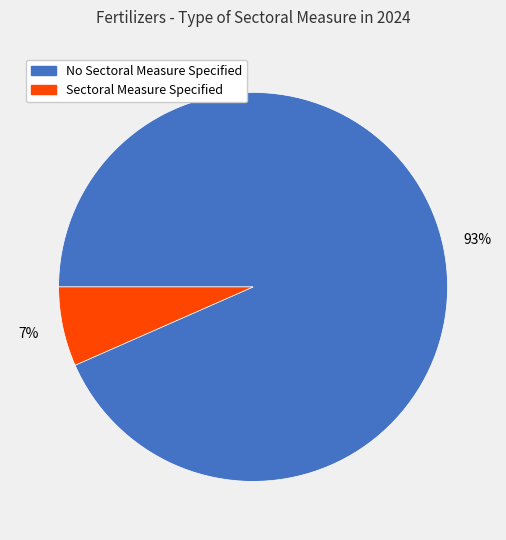

How many slices are in this pie chart?

2